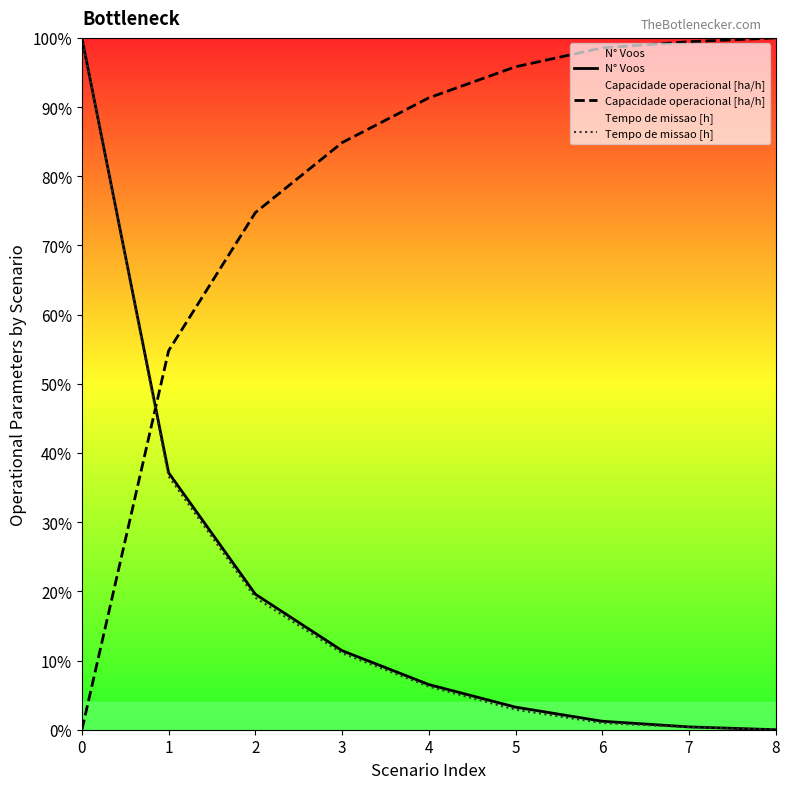

Which label corresponds to the smallest value in the chart?

8